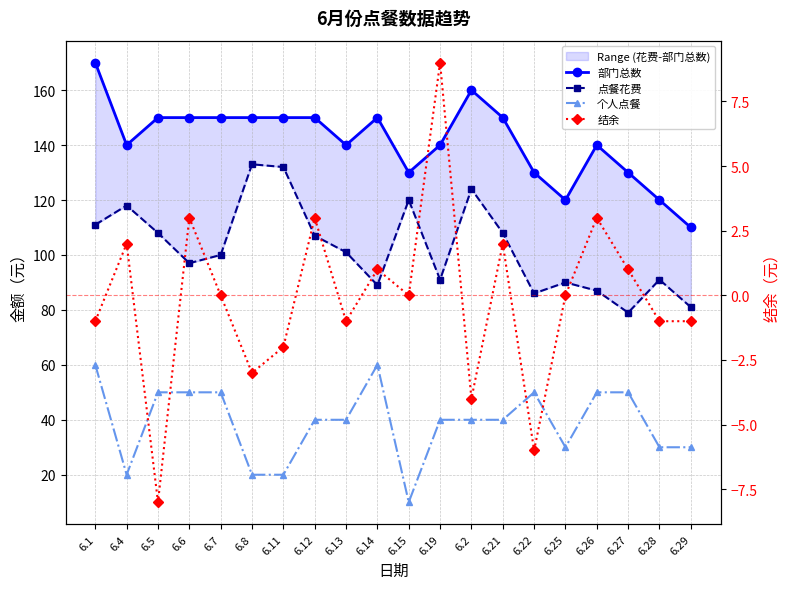

Reading left to right, extract all data points from this chart.

部门总数: 170	140	150	150	150	150	150	150	140	150	130	140	160	150	130	120	140	130	120	110
点餐花费: 111	118	108	97	100	133	132	107	101	89	120	91	124	108	86	90	87	79	91	81
个人点餐: 60	20	50	50	50	20	20	40	40	60	10	40	40	40	50	30	50	50	30	30
结余: -1	2	-8	3	0	-3	-2	3	-1	1	0	9	-4	2	-6	0	3	1	-1	-1